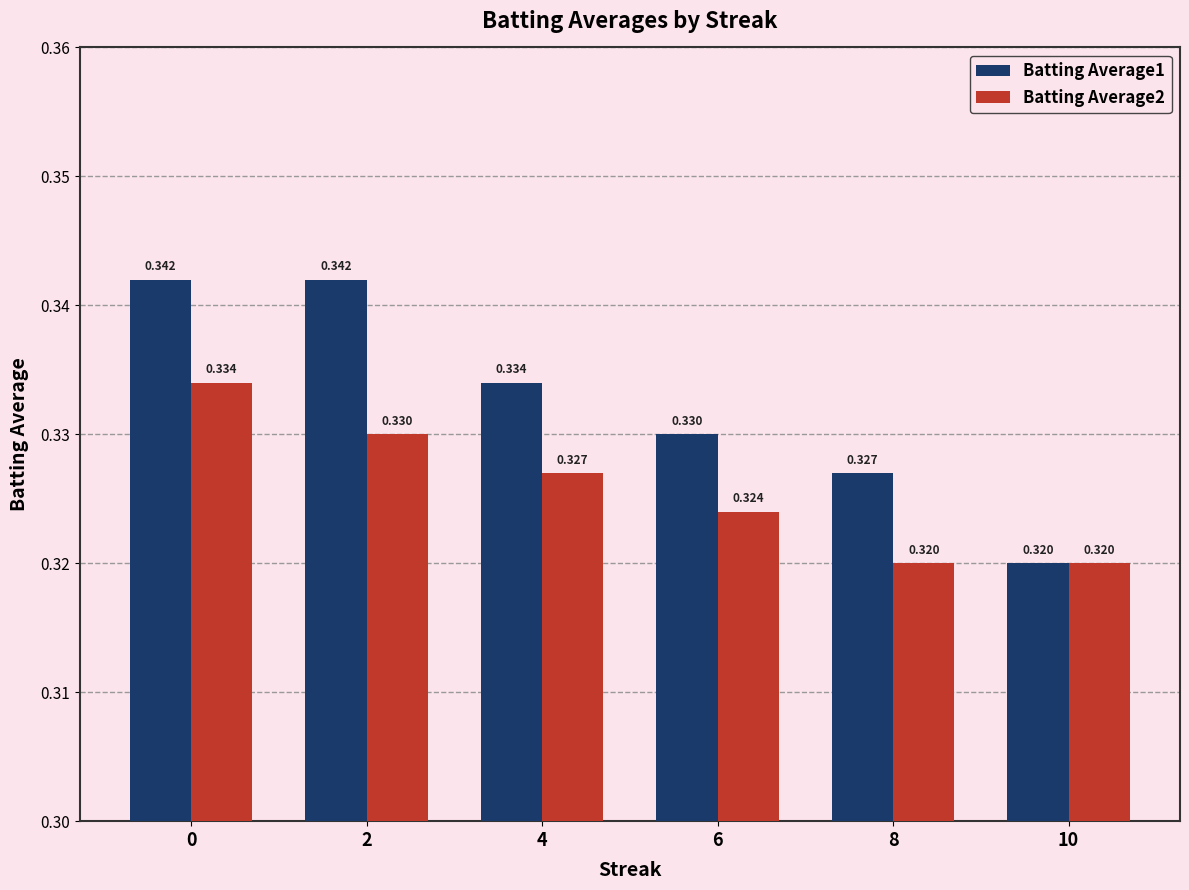

Is it true that Batting Average1 equals 0.5 at 4?

False